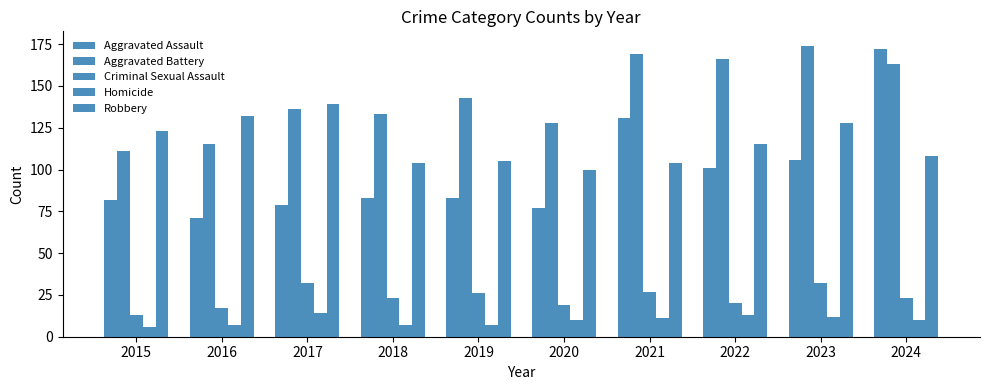

Reading left to right, list all the values displayed in this chart.

Aggravated Assault: 2015=82	2016=71	2017=79	2018=83	2019=83	2020=77	2021=131	2022=101	2023=106	2024=172
Aggravated Battery: 2015=111	2016=115	2017=136	2018=133	2019=143	2020=128	2021=169	2022=166	2023=174	2024=163
Criminal Sexual Assault: 2015=13	2016=17	2017=32	2018=23	2019=26	2020=19	2021=27	2022=20	2023=32	2024=23
Homicide: 2015=6	2016=7	2017=14	2018=7	2019=7	2020=10	2021=11	2022=13	2023=12	2024=10
Robbery: 2015=123	2016=132	2017=139	2018=104	2019=105	2020=100	2021=104	2022=115	2023=128	2024=108